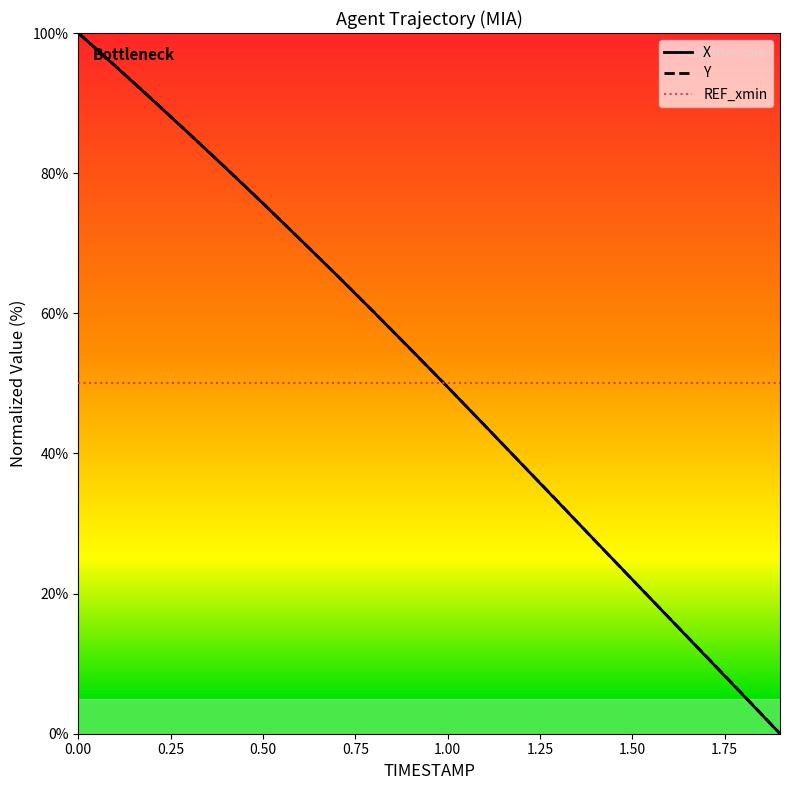

What is the maximum value for REF_xmin?

50.0